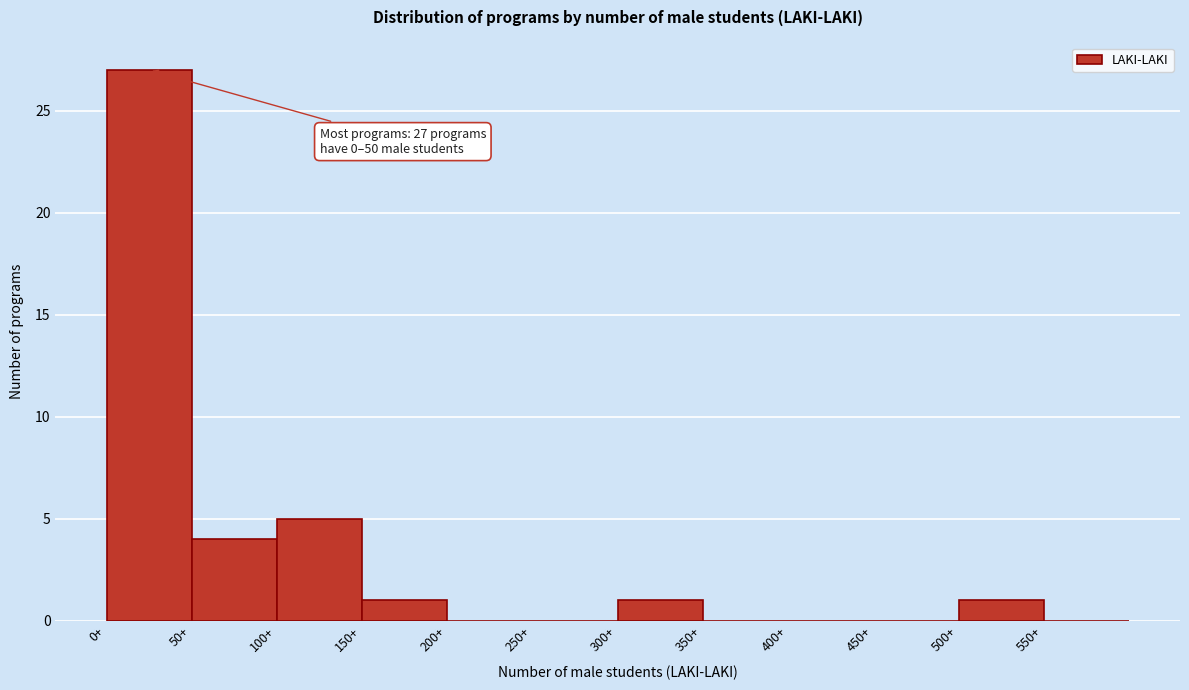

Which range on the x-axis has the tallest bar?

0 to 50